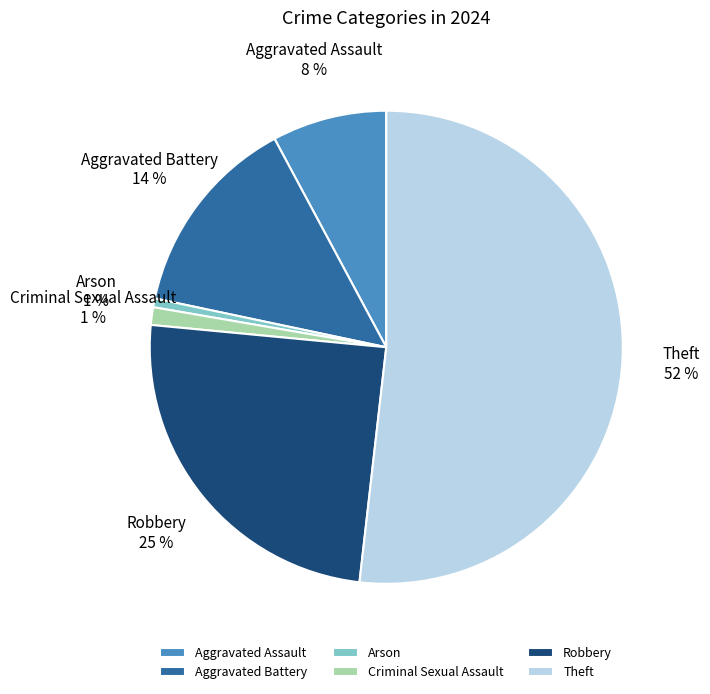

Count the number of slices in the pie.

6